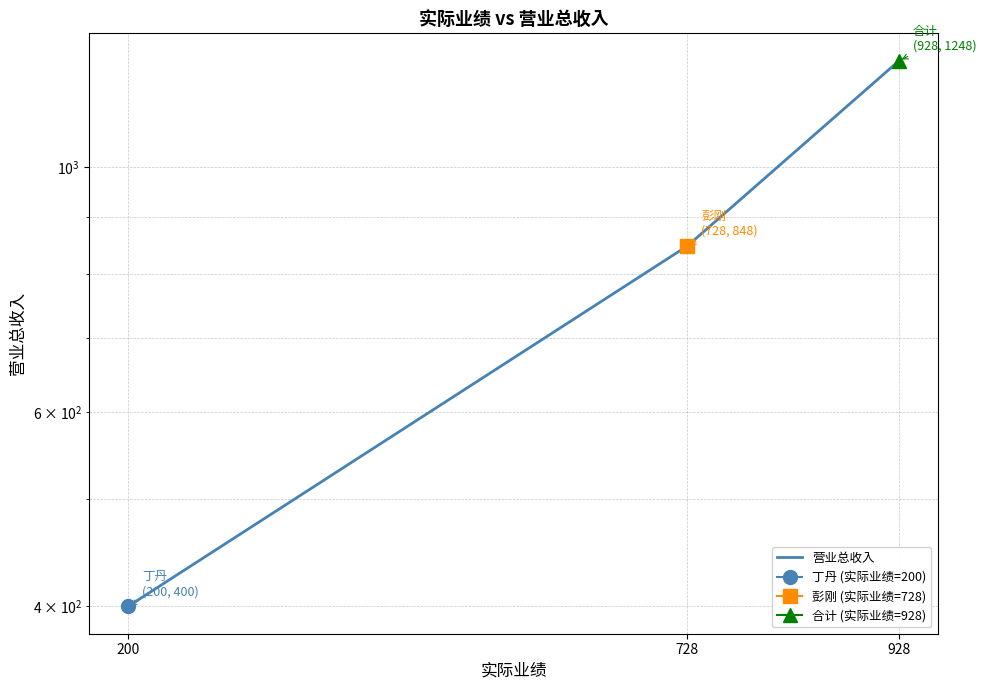

List the labels in order of value, largest first.

928, 728, 200